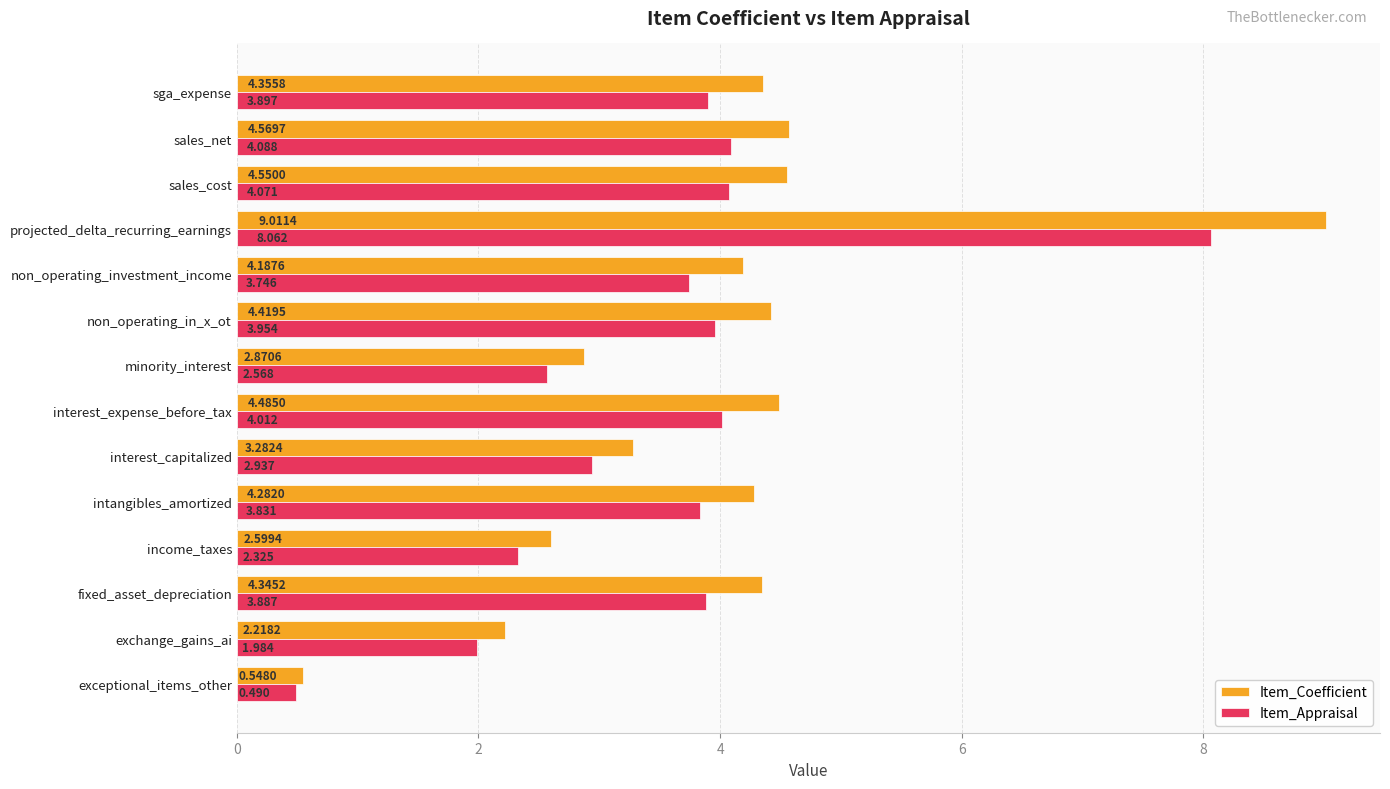

List the series in order of their overall mean, highest first.

Item_Coefficient, Item_Appraisal